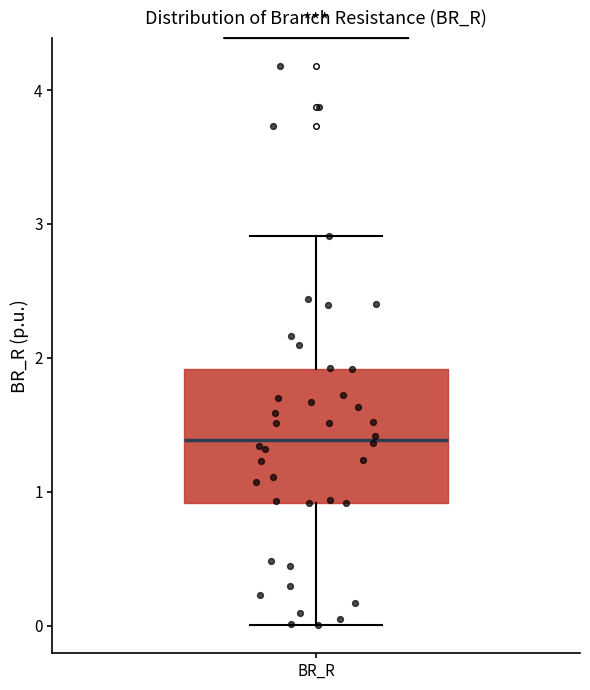

Read this box plot against the y-axis: the position of the median line, the range covered by the box, and the ends of both whiskers. The values are not printed on the chart, so give them approximately, as read against the axis.

median 1.4, box 0.9 to 1.9, whiskers 0.0 to 2.9